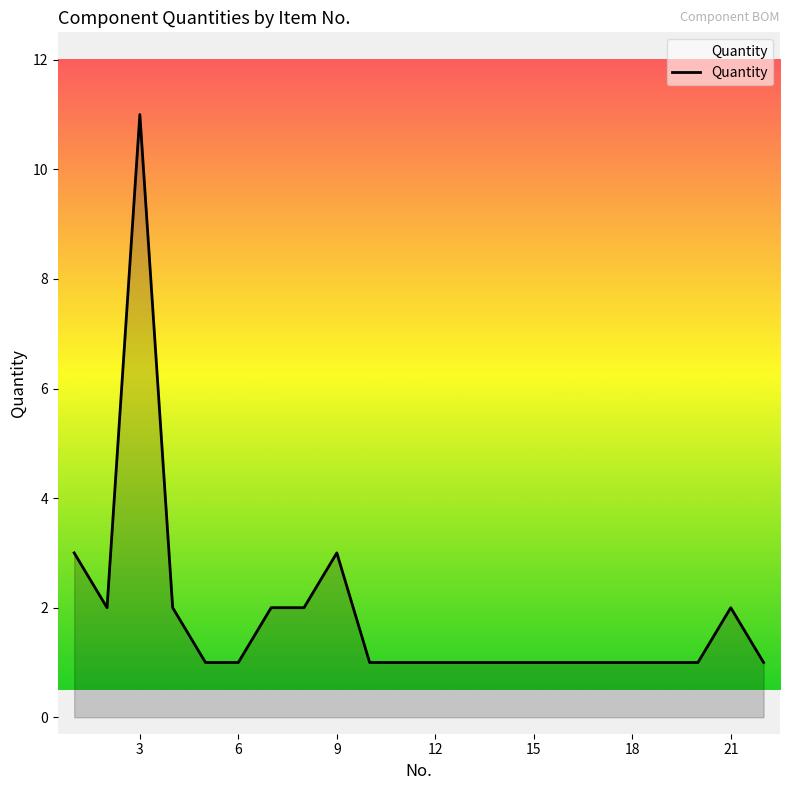

How many distinct data groups are displayed?

1